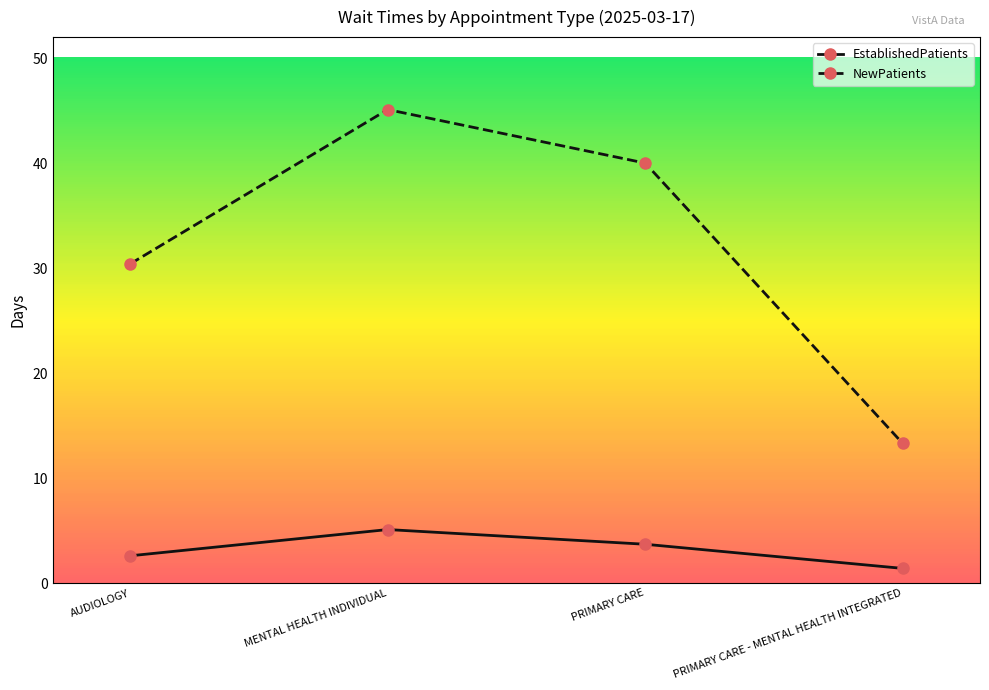

Where is the first local maximum for NewPatients?

MENTAL HEALTH INDIVIDUAL